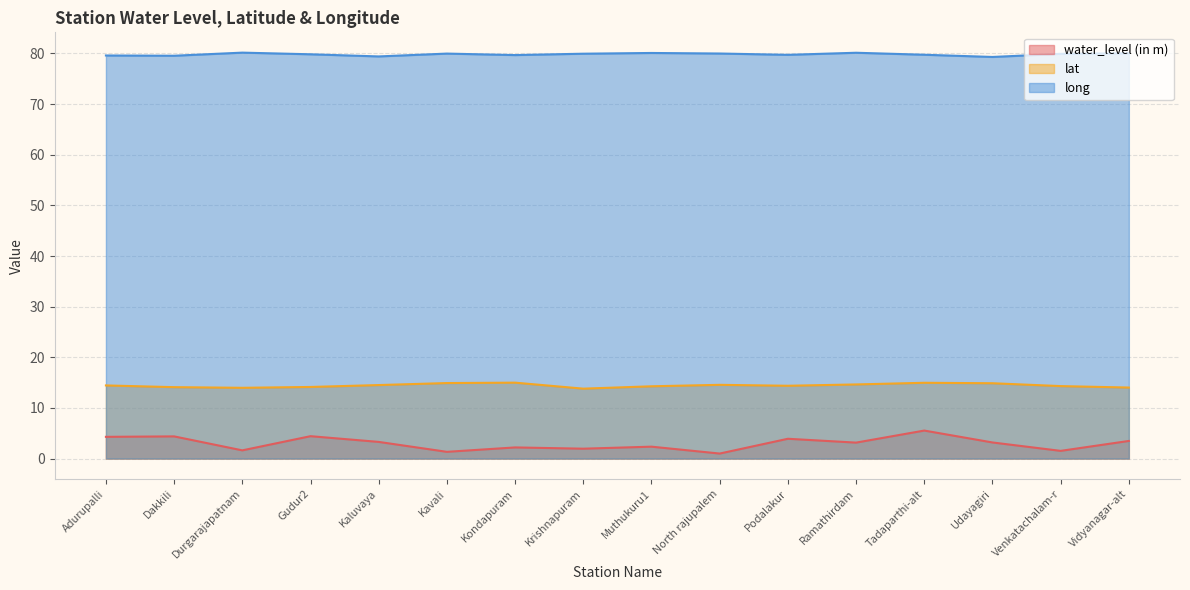

Which category has the lowest value across all series?

North rajupalem